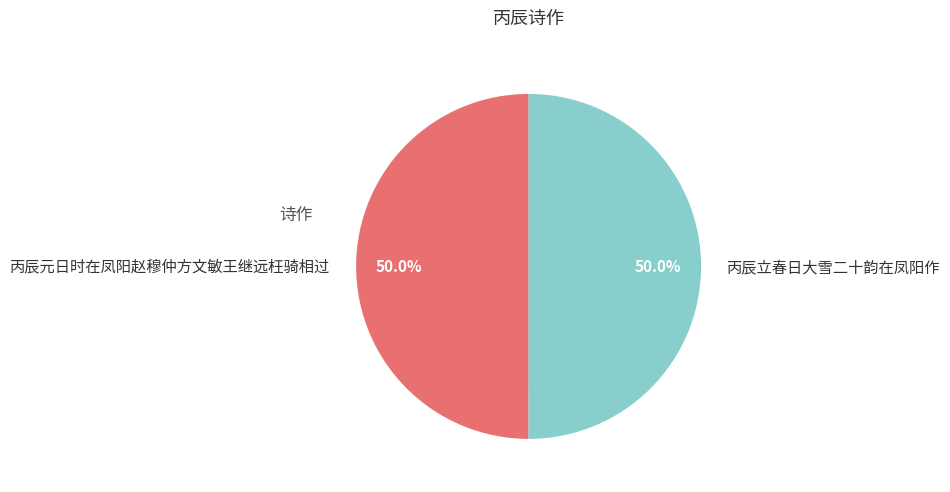

Is it true that 丙辰元日时在凤阳赵穆仲方文敏王继远枉骑相过 is 50% of the pie?

True